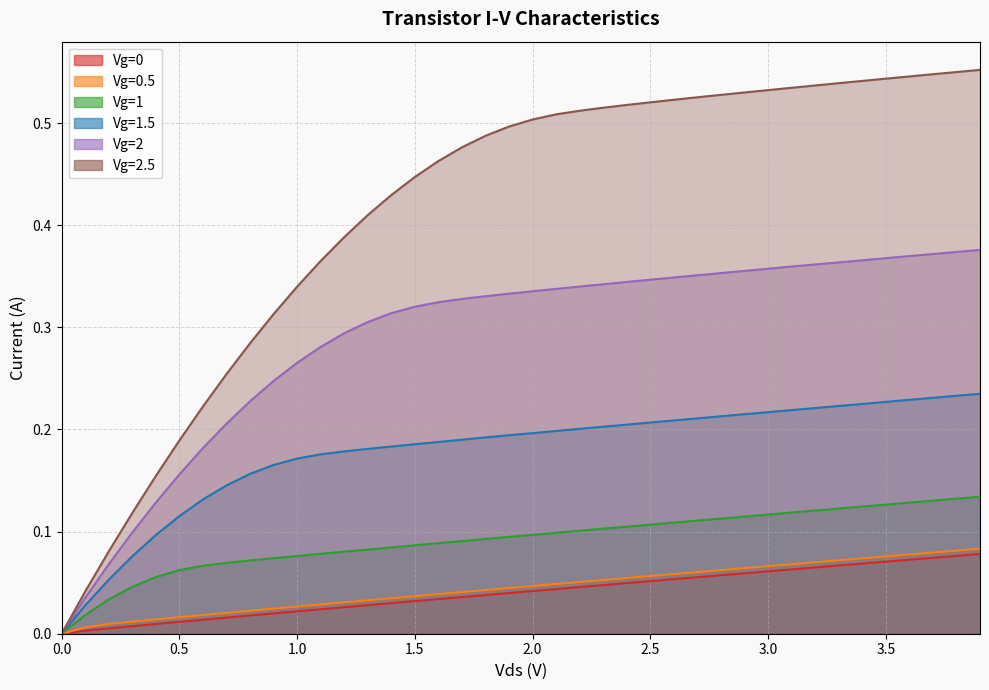

The value of Vg=0.5 at 1.7000000000000002 is 0.1. True or false?

False